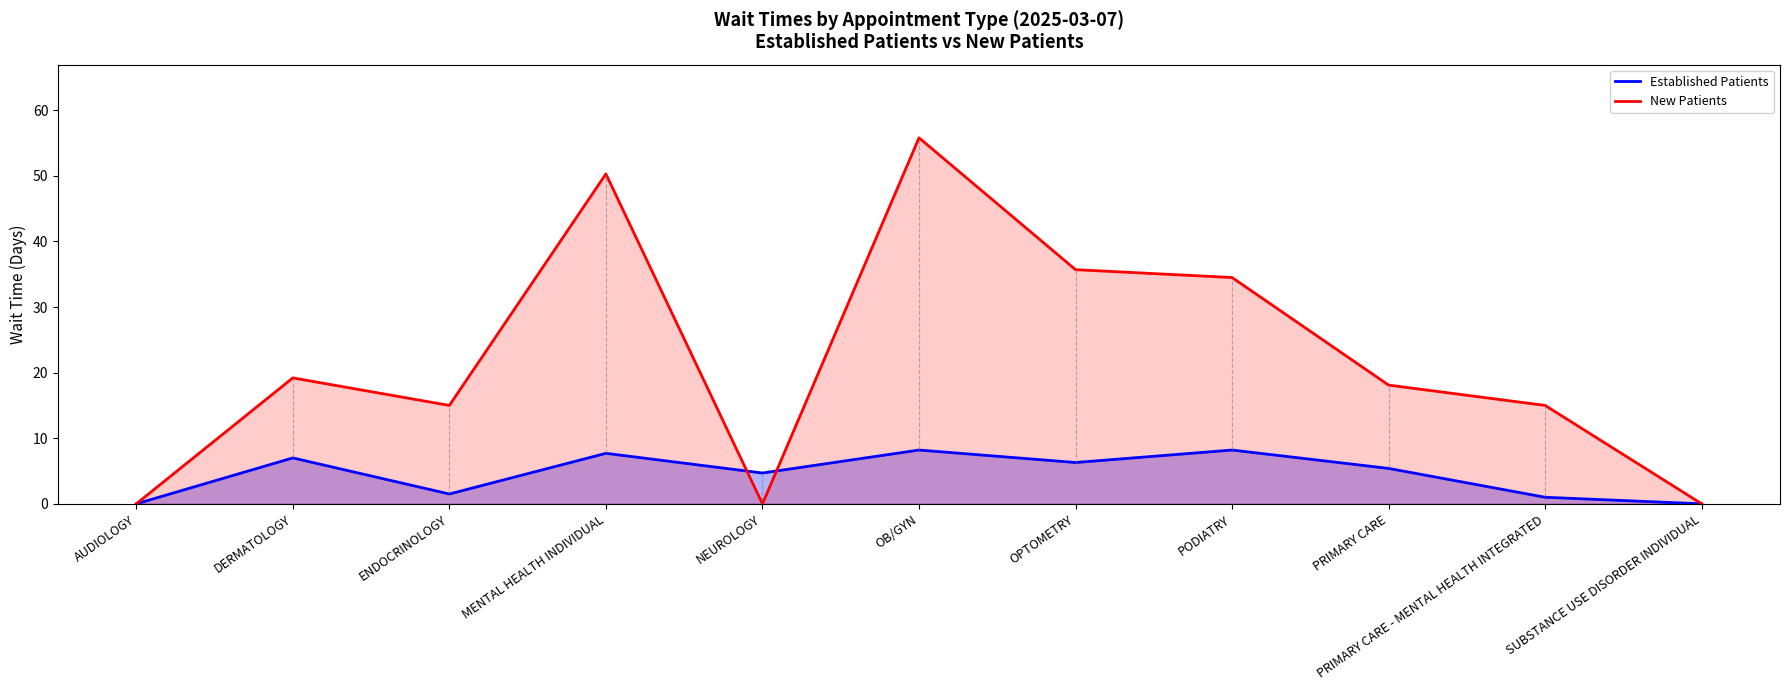

Rank the series by their average value, from highest to lowest.

New Patients, Established Patients